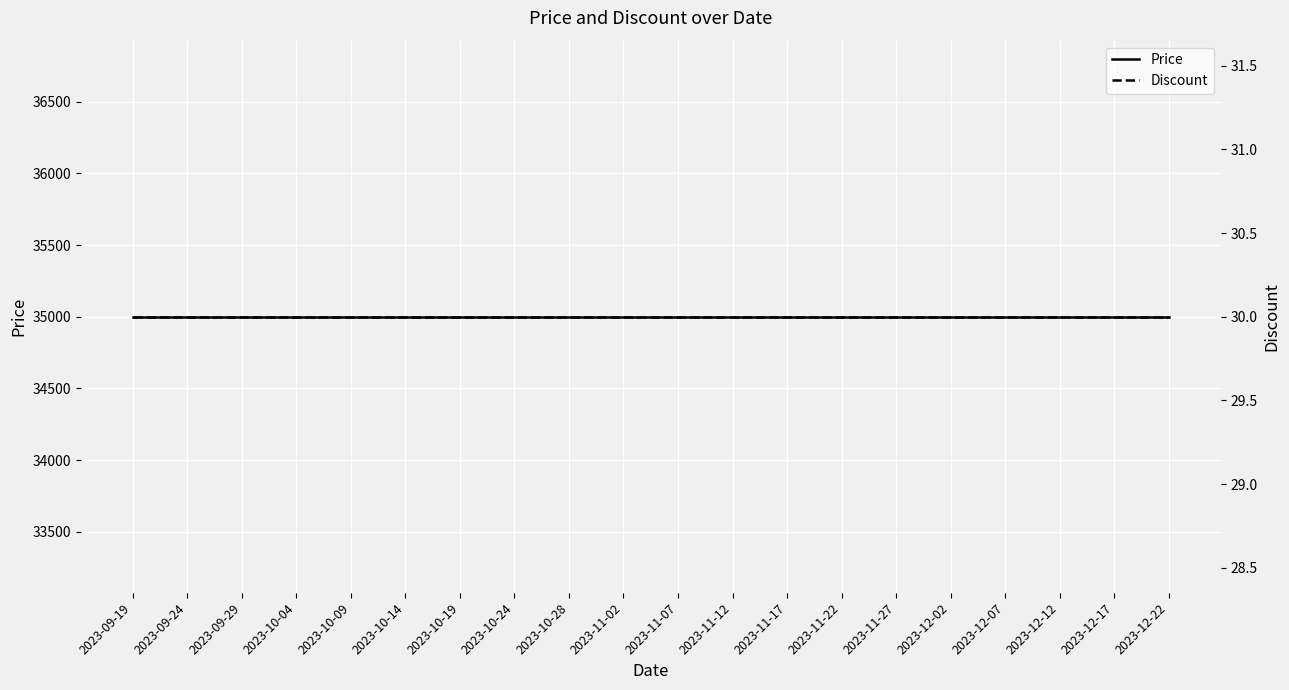

True or false: Discount and Price cross at least once.

False